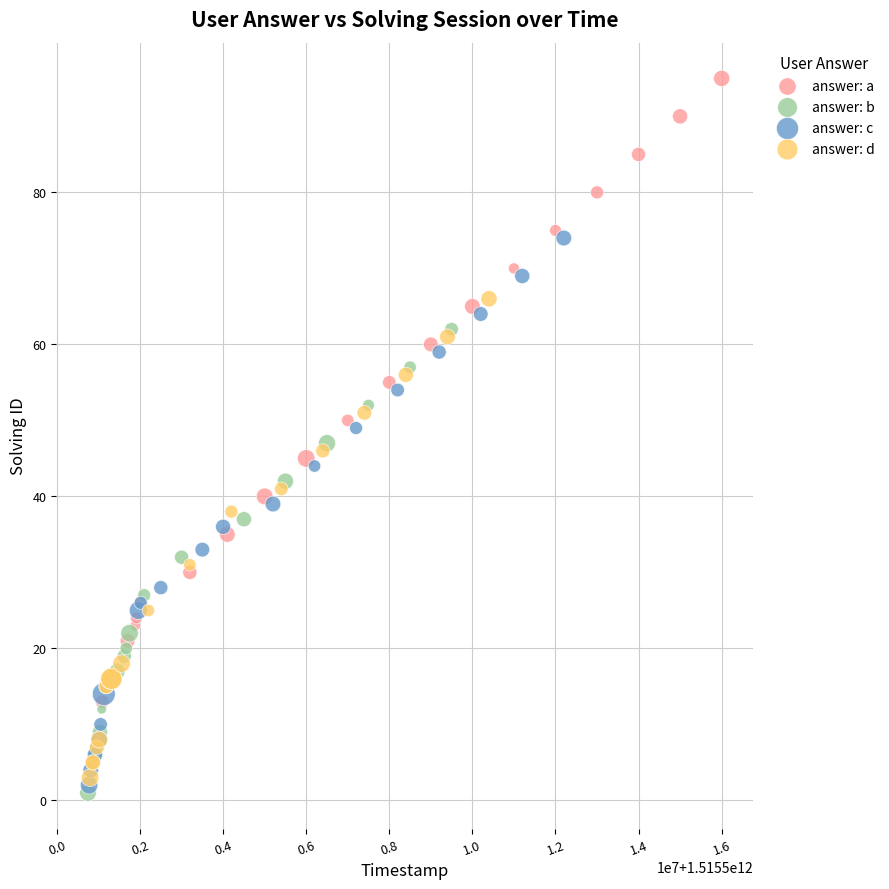

Which series has the widest spread of Y values?

answer: a